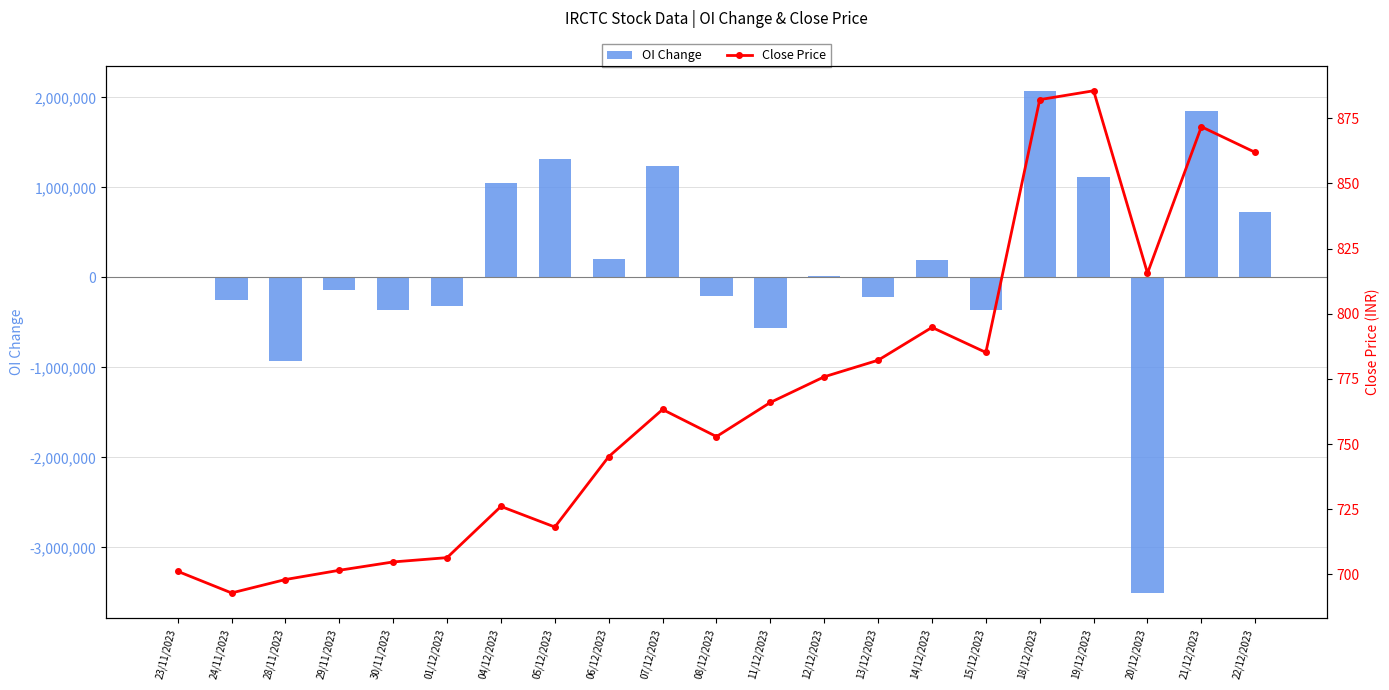

At which label does OI Change reach its peak?

18/12/2023